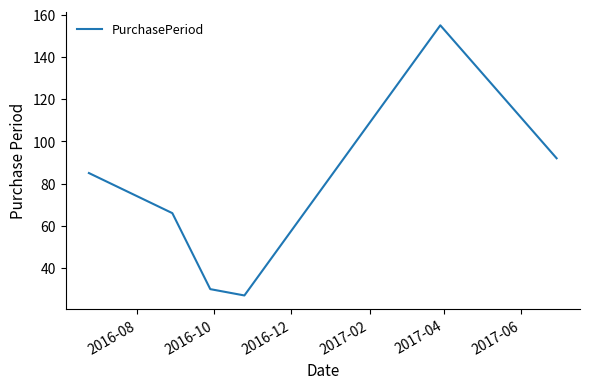

How many interior local peaks (higher than both neighbors) does the data have?

1